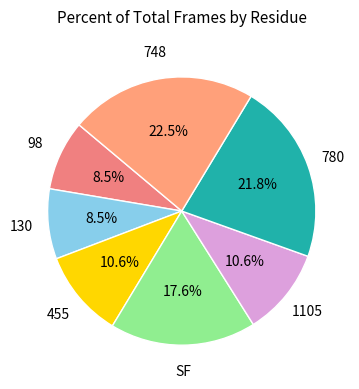

Which category has the biggest portion of the pie?

748